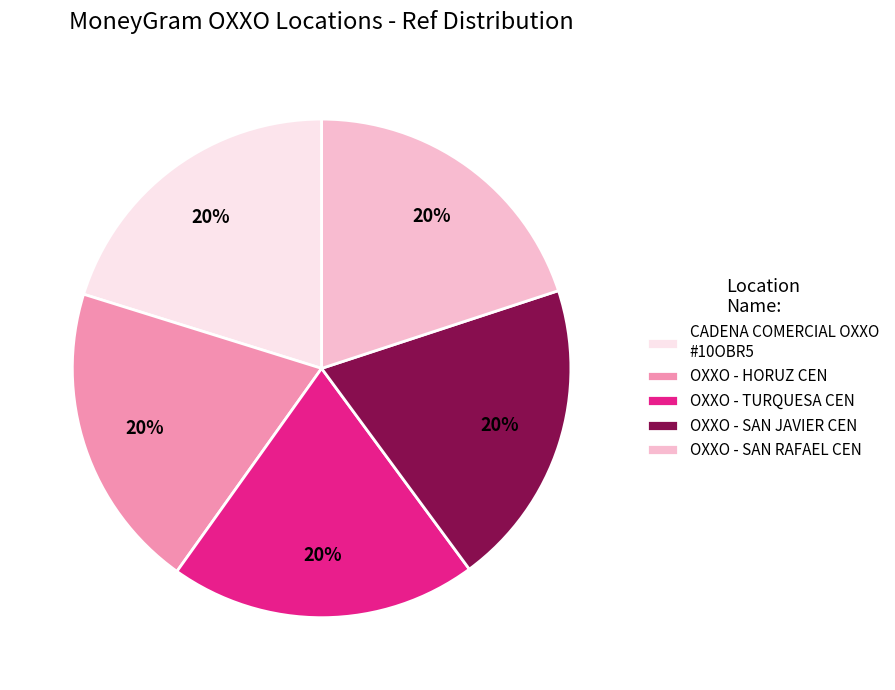

Is it true that OXXO - SAN RAFAEL CEN is 14% of the pie?

False